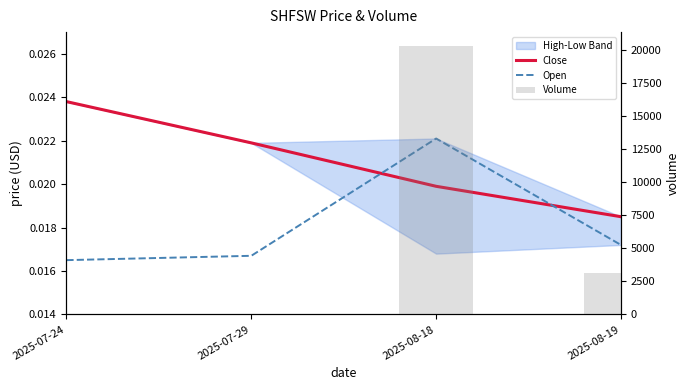

True or false: Open has a value of 0.0 at 2025-07-29.

True